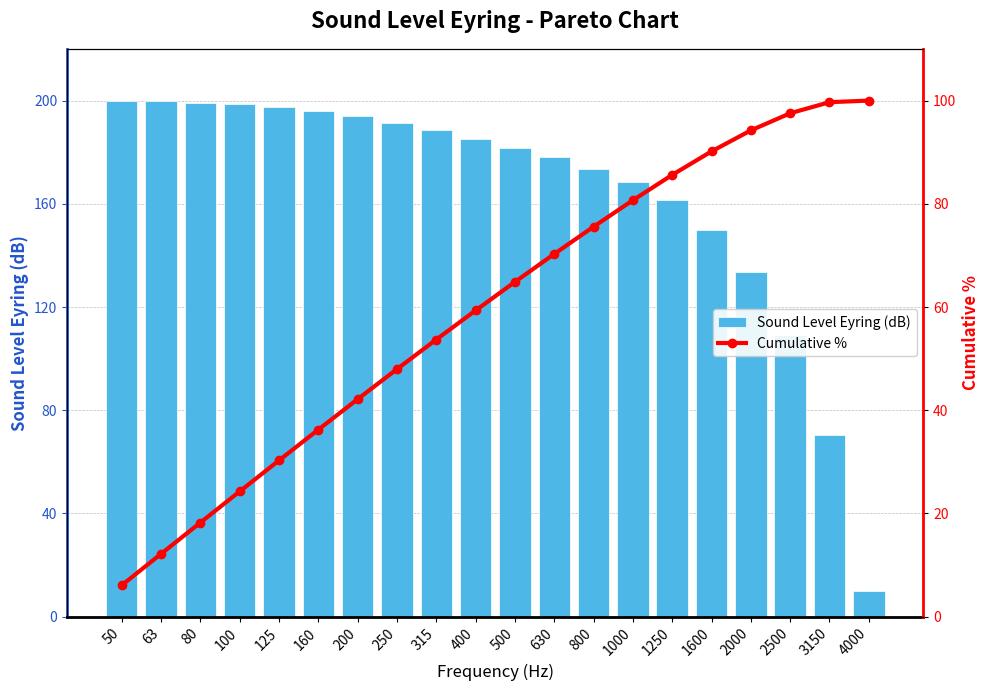

Reading right to left, list all the values displayed in this chart.

Sound Level Eyring (dB): 10.0	70.6	109.1	133.6	149.7	161.4	168.5	173.6	178.0	181.7	185.0	188.5	191.4	193.9	195.9	197.5	198.5	199.2	199.7	200.0
Cumulative %: 100.0	99.7	97.5	94.2	90.2	85.6	80.7	75.6	70.3	64.9	59.3	53.7	48.0	42.1	36.2	30.3	24.3	18.2	12.2	6.1